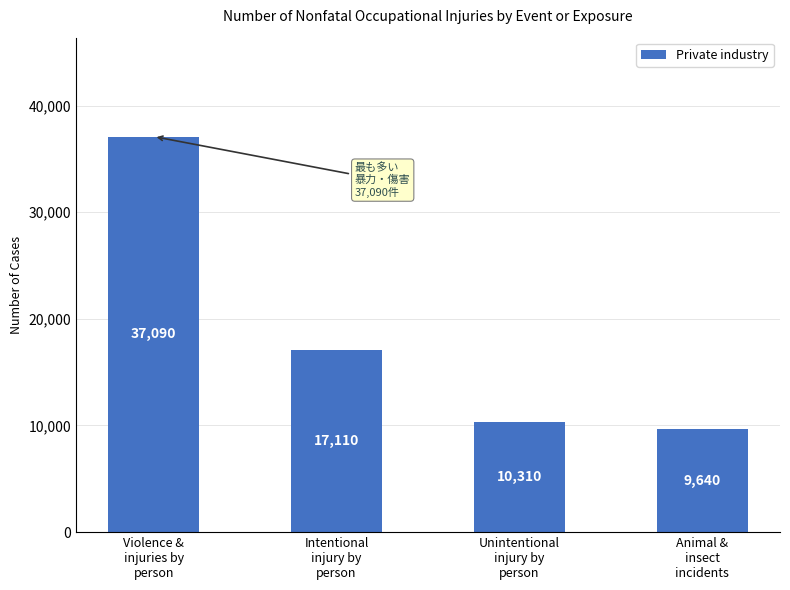

What is the approximate value at Animal &
insect
incidents?

9640